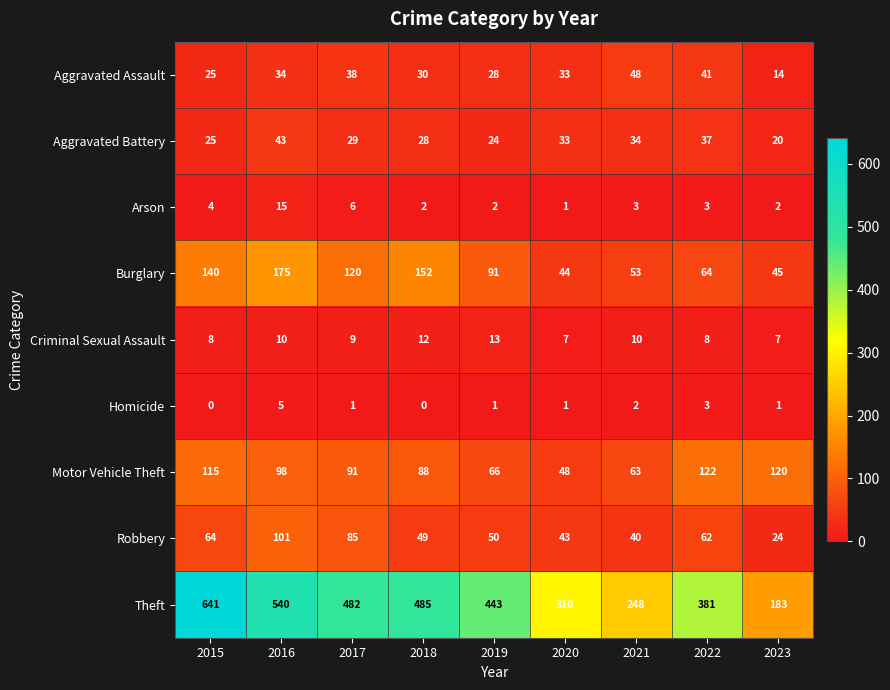

How many data points does each series have?

9